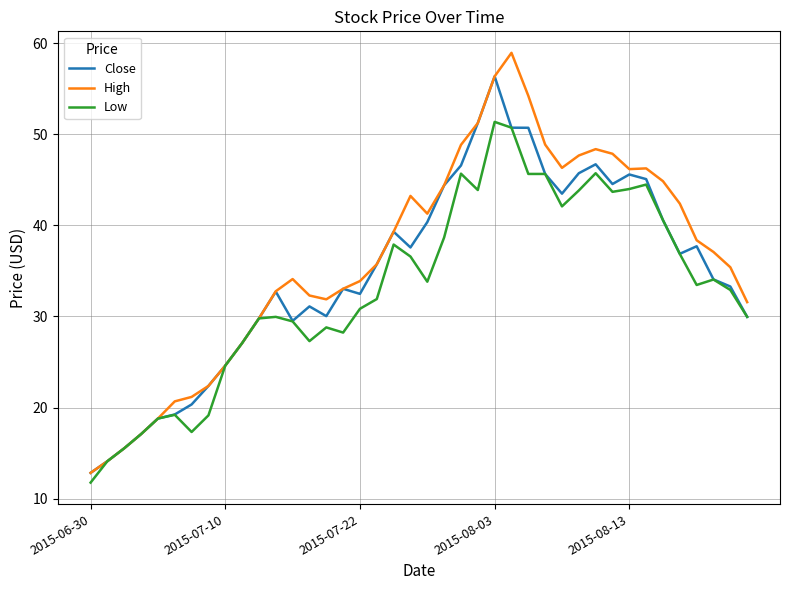

What is the greatest value displayed?

58.9